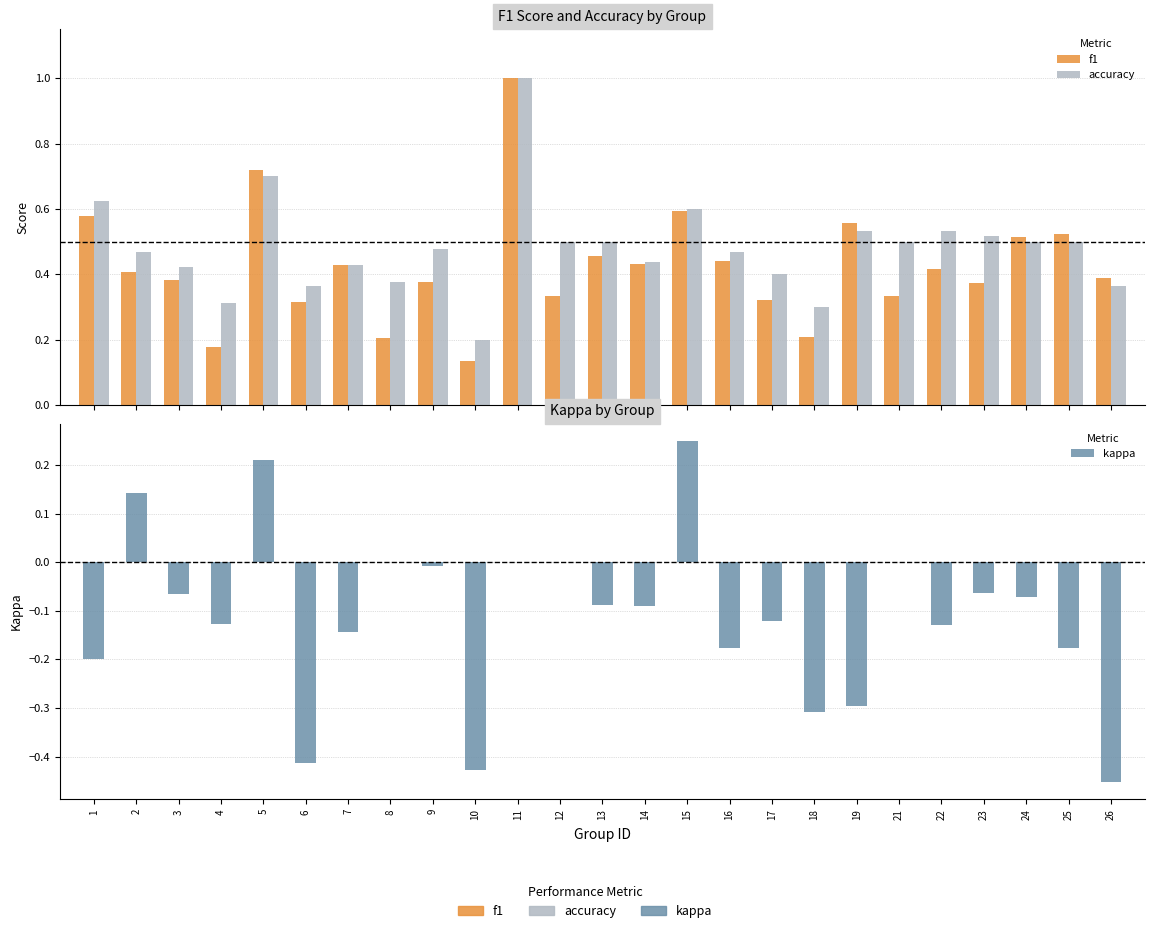

What is the spread (max minus min) of values at 26?

0.8